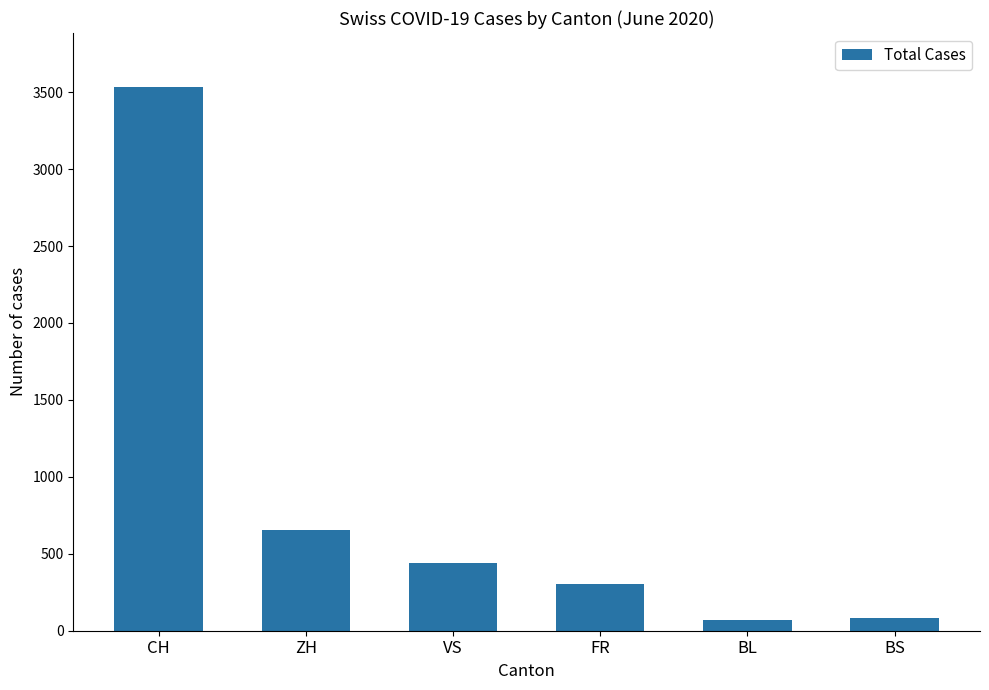

What is the difference between the second highest and second lowest values?

571